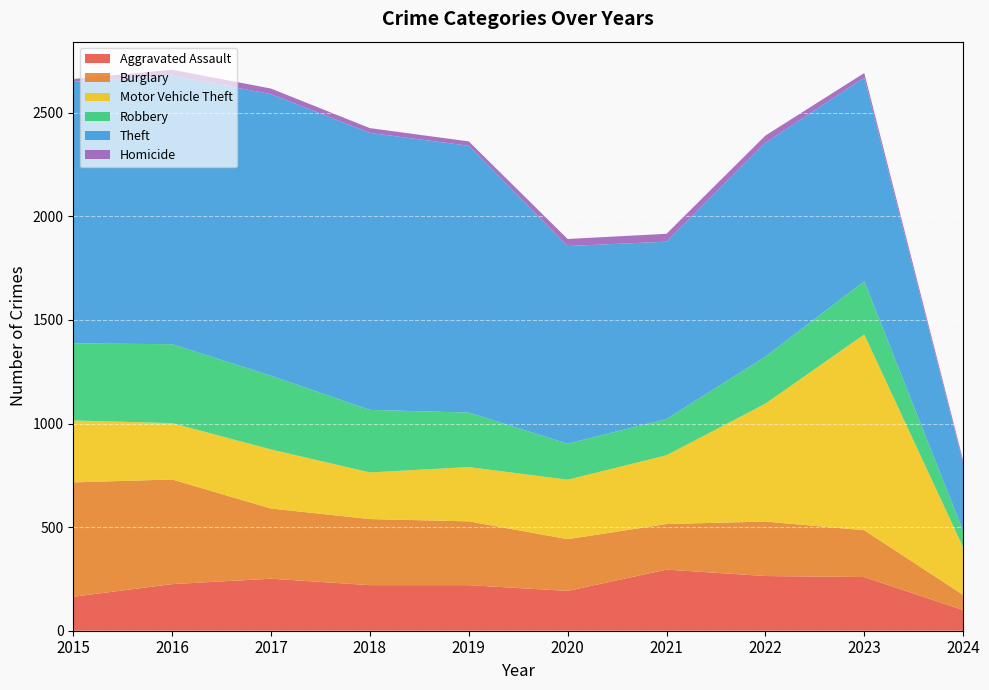

Reading right to left, extract all data points from this chart.

Aggravated Assault: 2024=100	2023=259	2022=264	2021=295	2020=192	2019=220	2018=220	2017=251	2016=225	2015=164
Burglary: 2024=73	2023=226	2022=263	2021=220	2020=250	2019=308	2018=319	2017=339	2016=505	2015=552
Motor Vehicle Theft: 2024=230	2023=945	2022=569	2021=332	2020=287	2019=262	2018=225	2017=285	2016=272	2015=299
Robbery: 2024=79	2023=257	2022=227	2021=175	2020=174	2019=263	2018=302	2017=356	2016=381	2015=372
Theft: 2024=327	2023=983	2022=1032	2021=856	2020=954	2019=1288	2018=1337	2017=1359	2016=1297	2015=1263
Homicide: 2024=13	2023=22	2022=35	2021=38	2020=34	2019=21	2018=23	2017=27	2016=28	2015=13